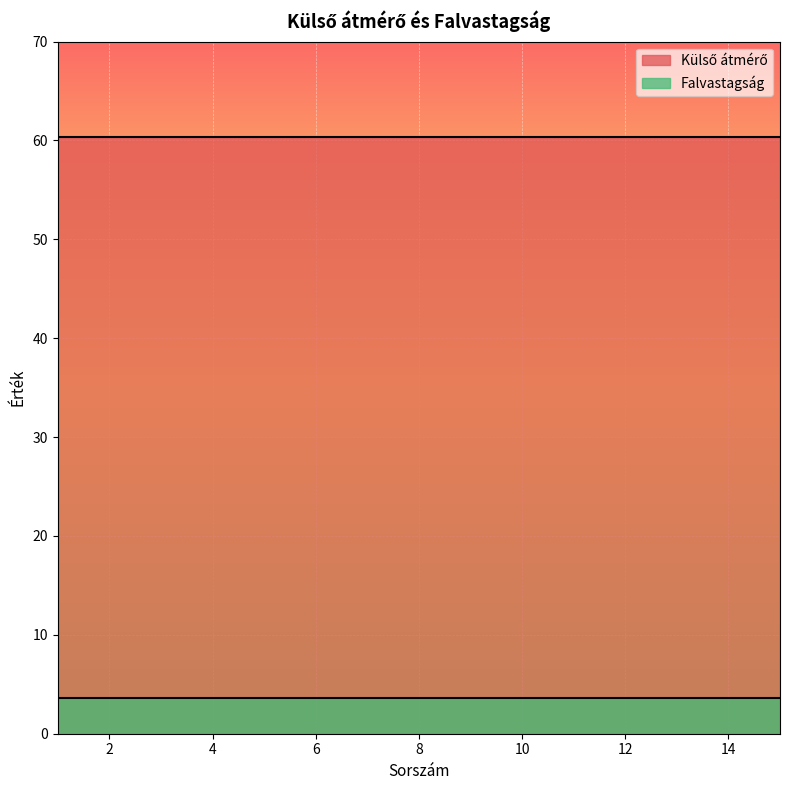

The Falvastagság series shows 4.9 at 9. True or false?

False